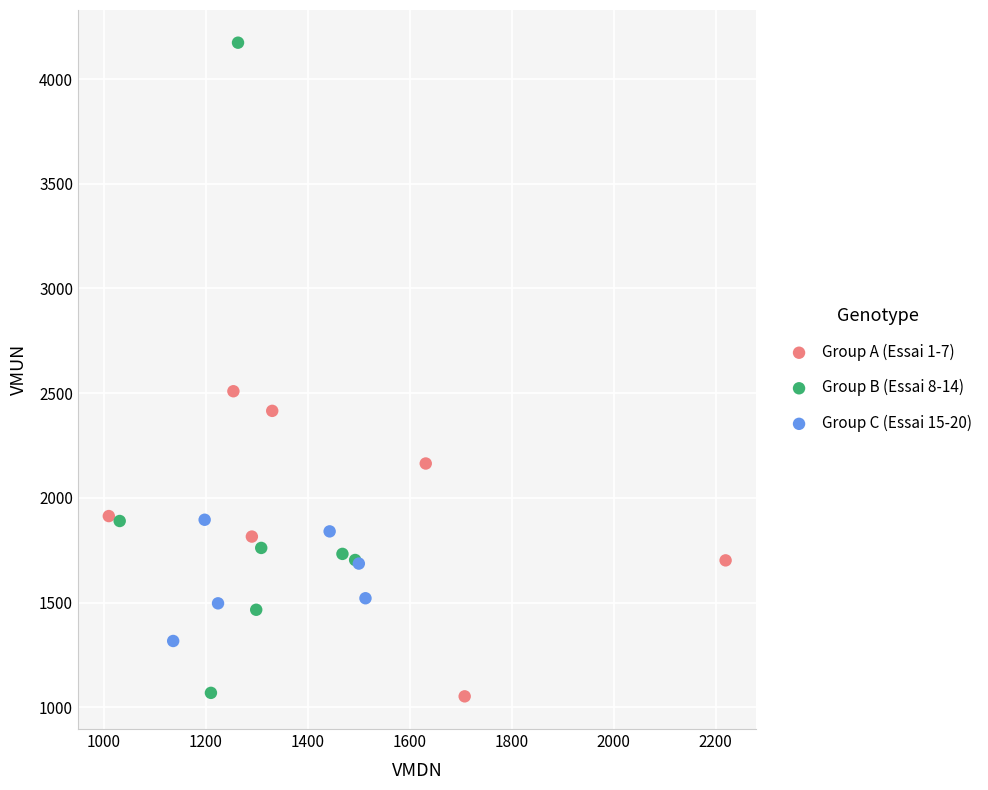

Which series has the widest spread of Y values?

Group B (Essai 8-14)